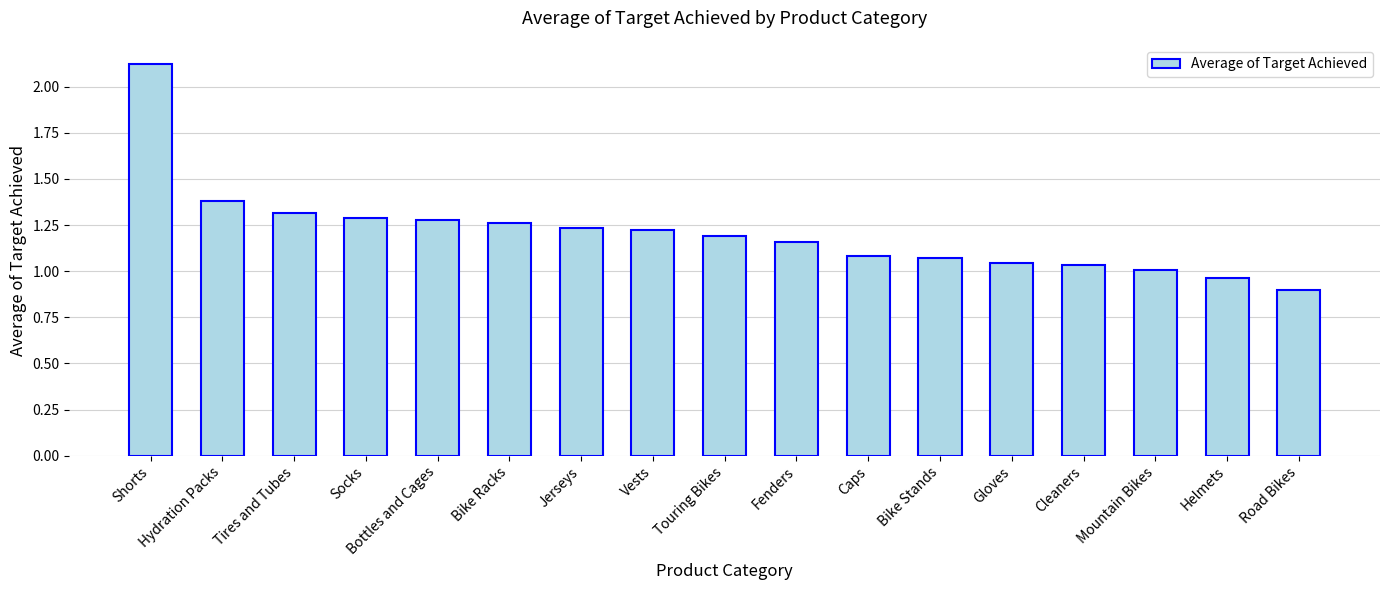

What is the difference between the second highest and second lowest values?

0.4